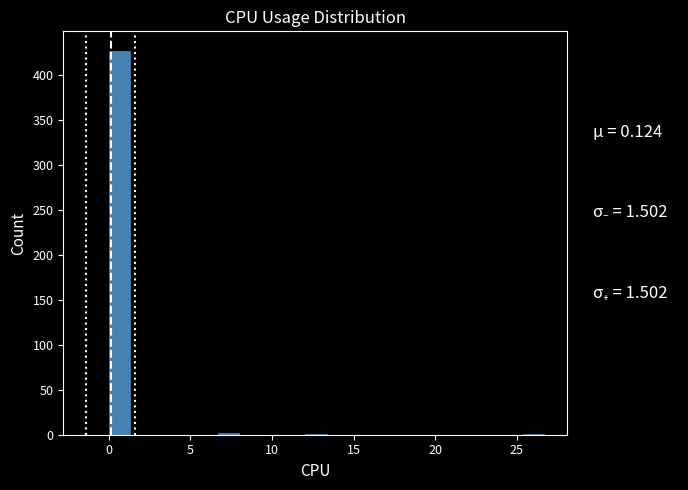

Read against the x-axis, roughly where is the centre of the tallest bar?

0.5